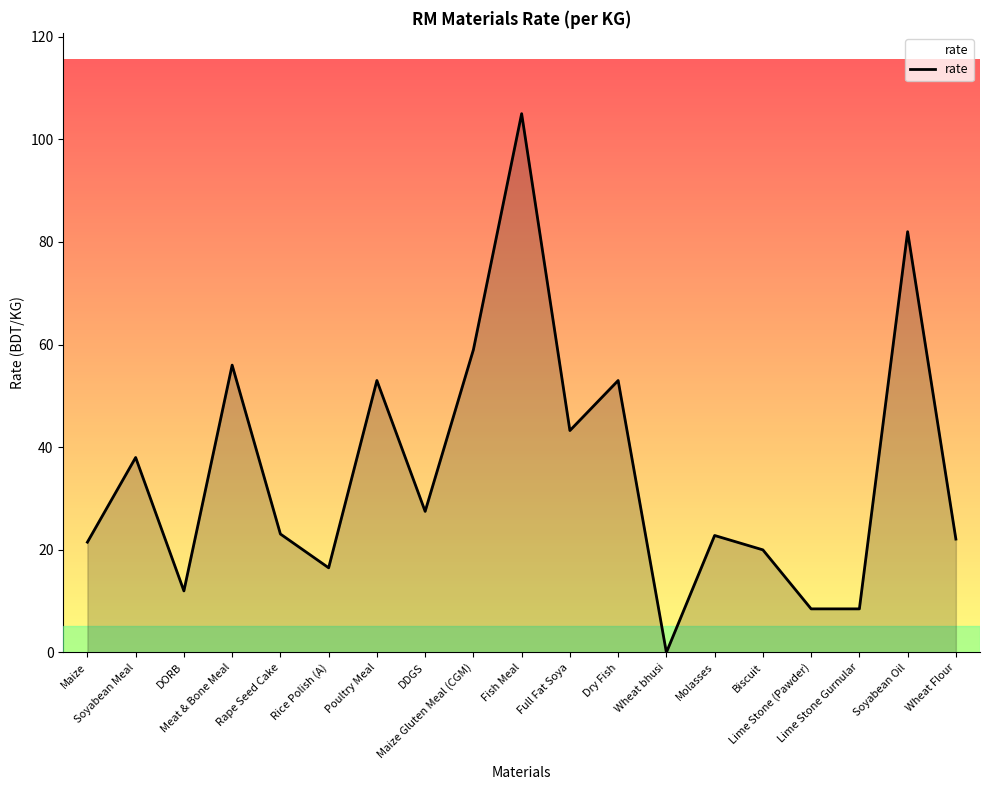

What is the difference between the maximum and minimum values?

105.0